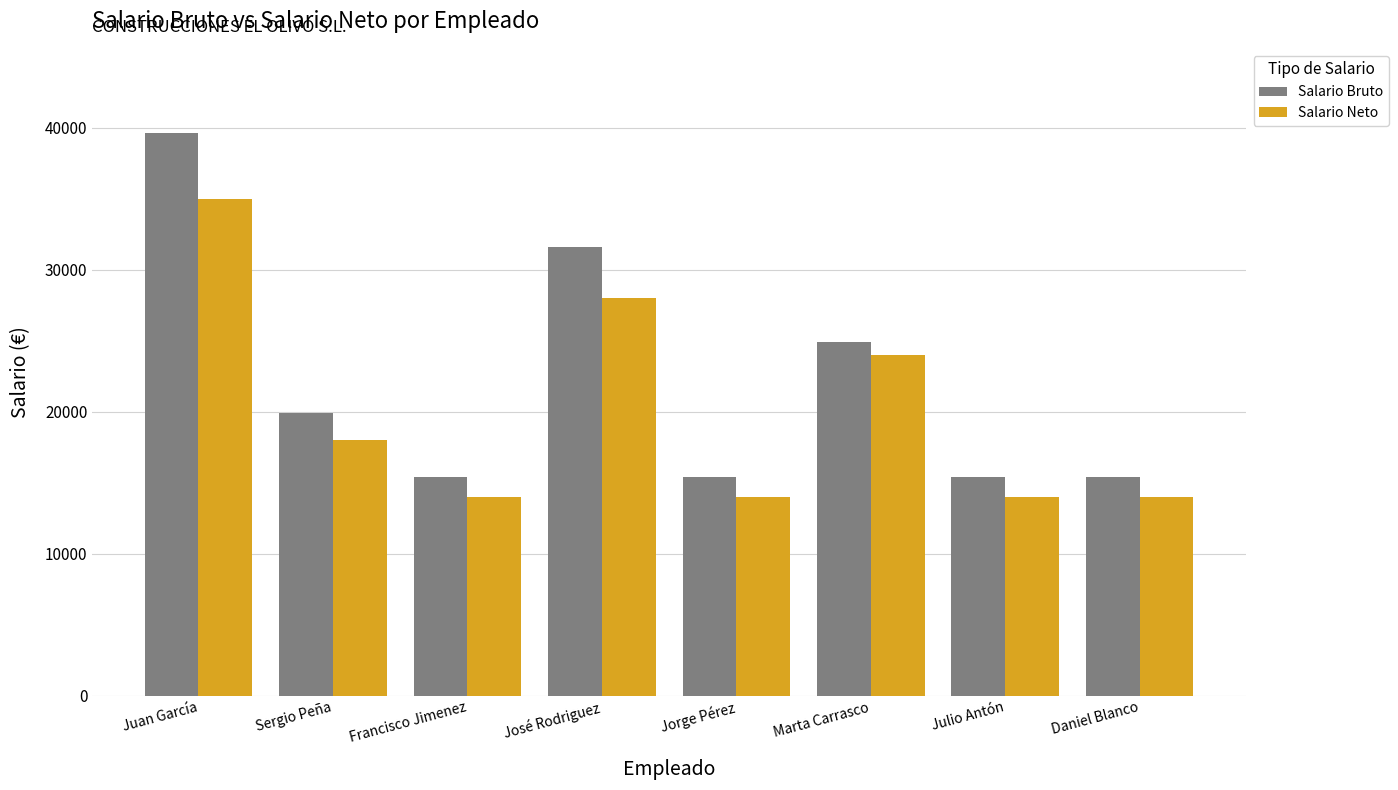

Read the Salario Neto value at Jorge Pérez.

14000.0